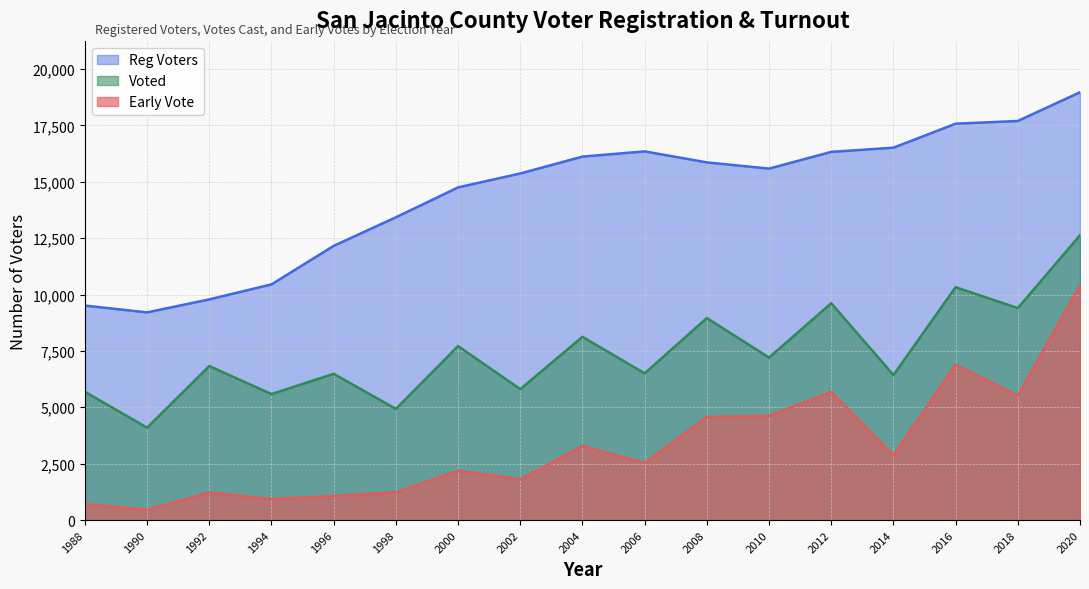

How many lines are shown in the chart?

3